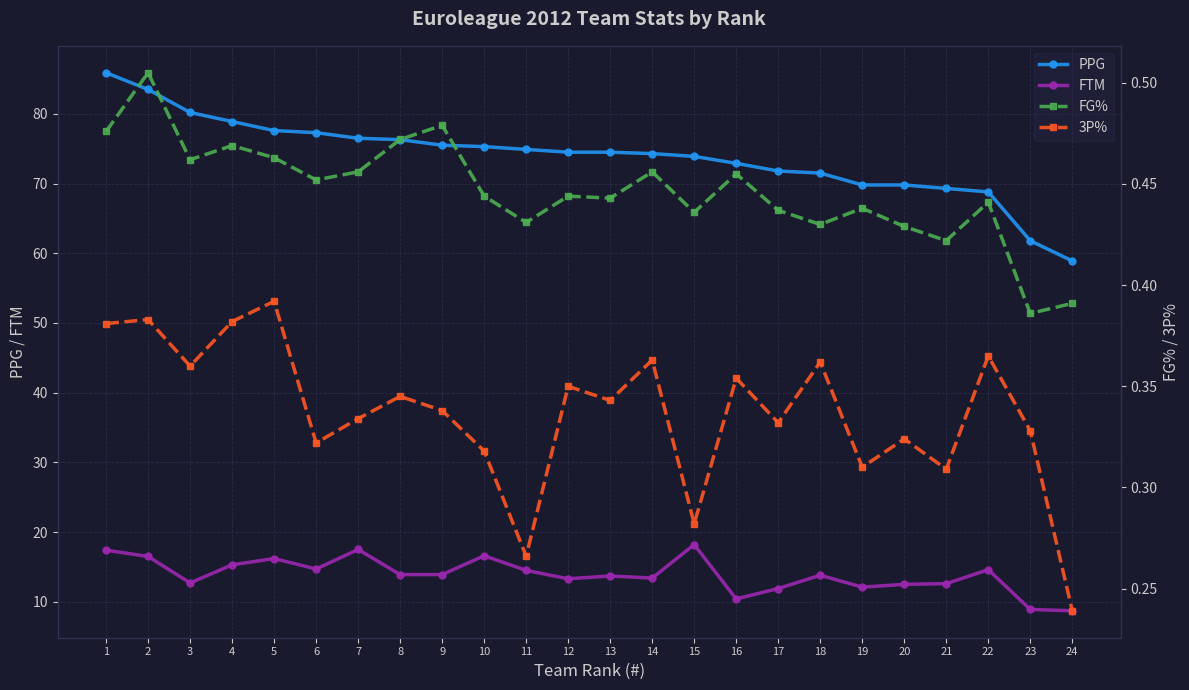

How many data points in FTM are above 13?

16